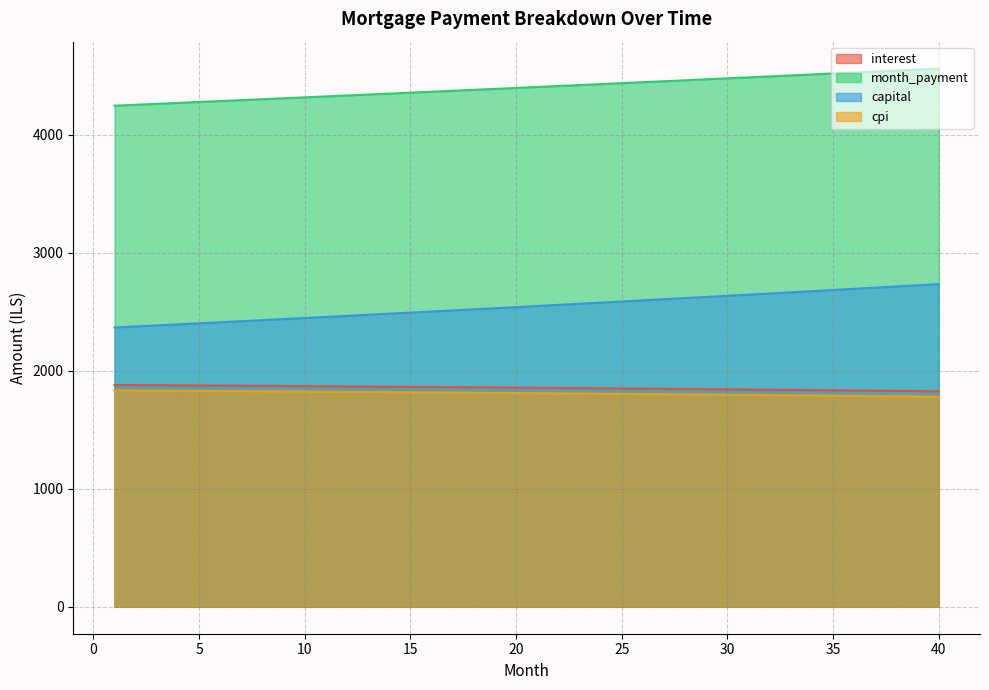

The capital series shows 2455.1 at 11. True or false?

True